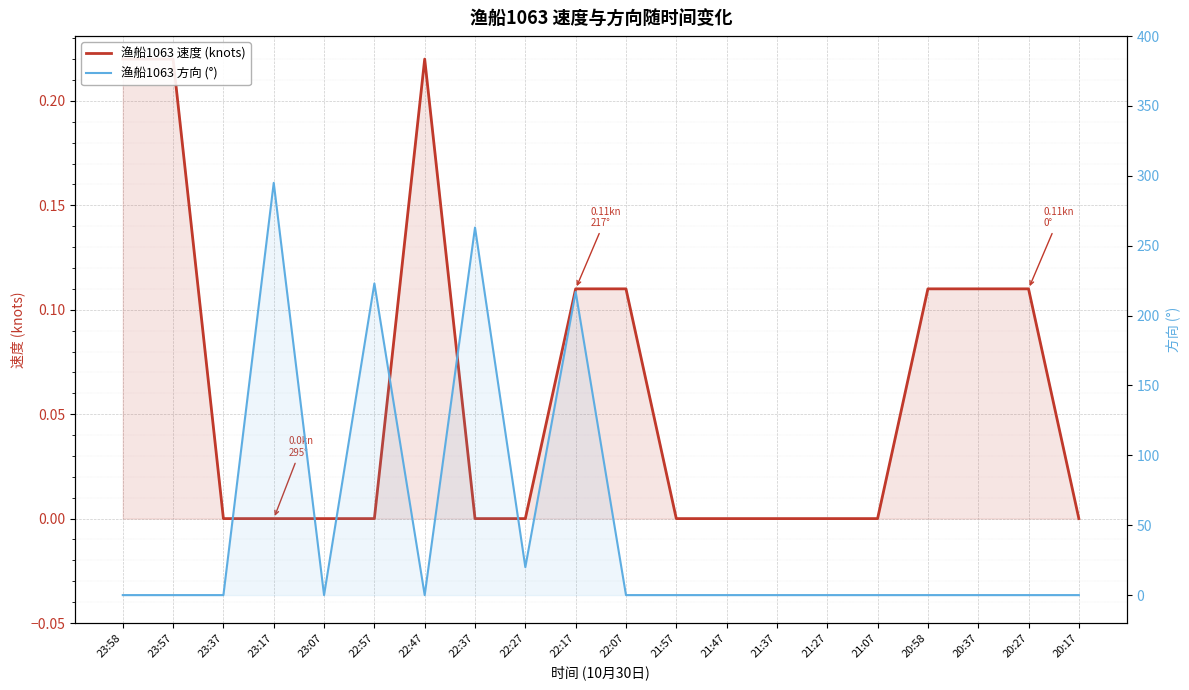

Which label corresponds to the largest value in the chart?

23:17